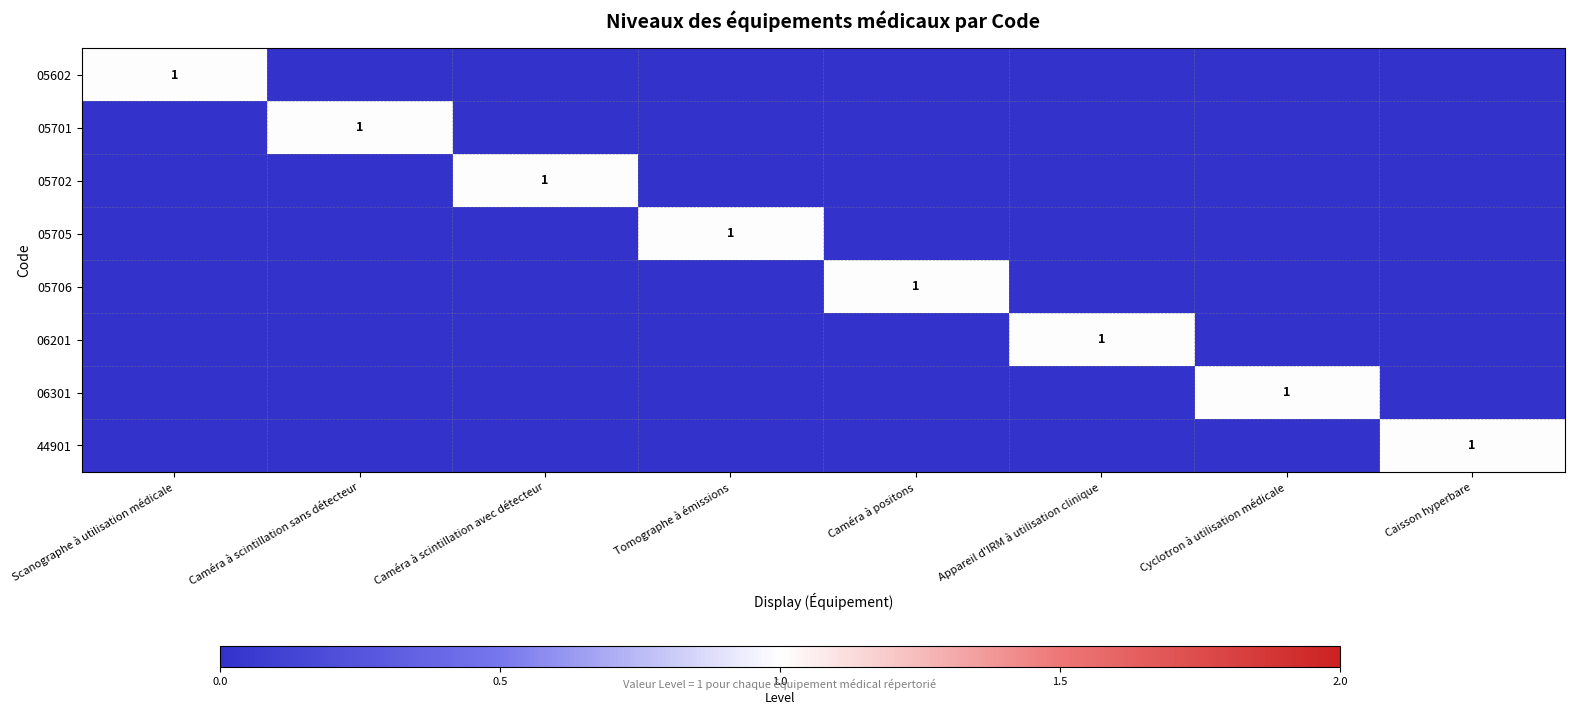

What is the spread (max minus min) of values at Cyclotron à utilisation médicale?

1